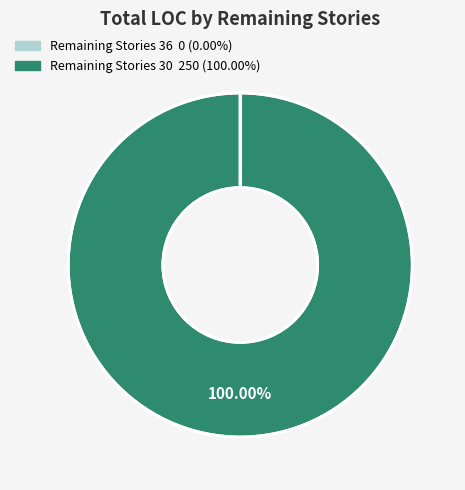

Is there any slice that represents more than half of the pie?

Yes